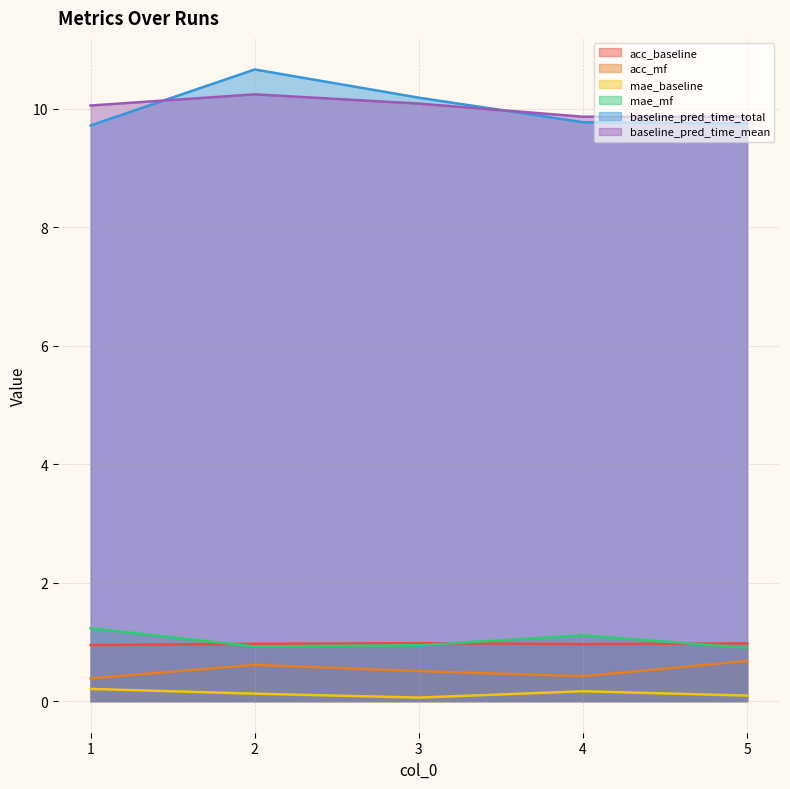

At which label does baseline_pred_time_mean reach its minimum?

5